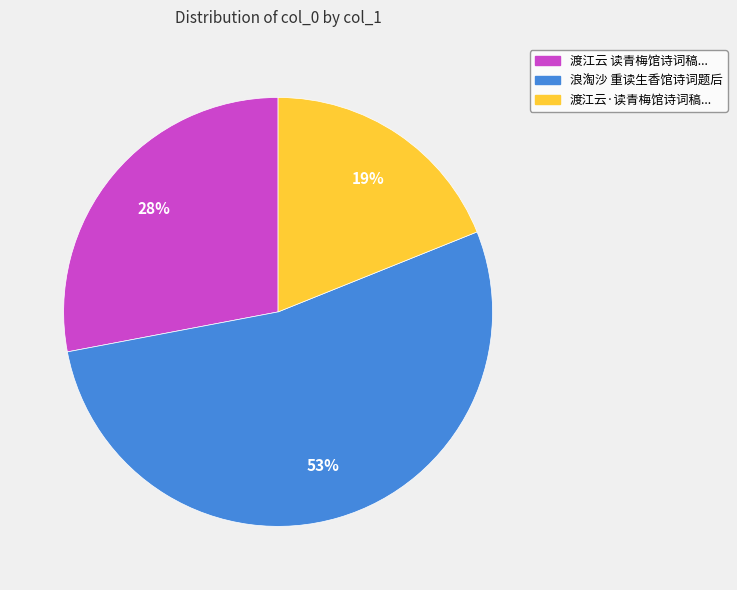

Does any single category account for the majority?

Yes